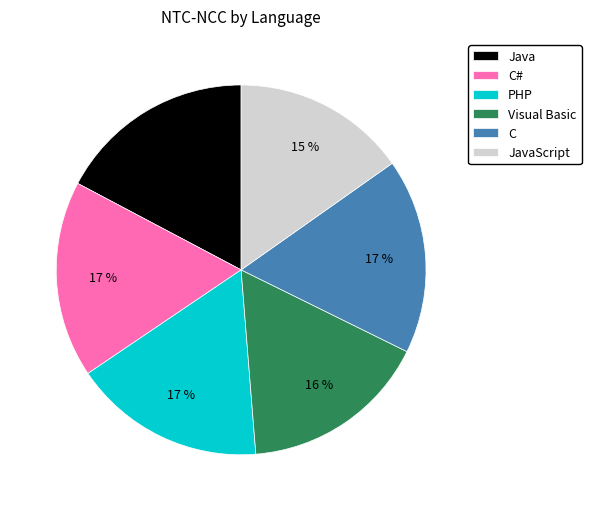

How many slices are in this pie chart?

6